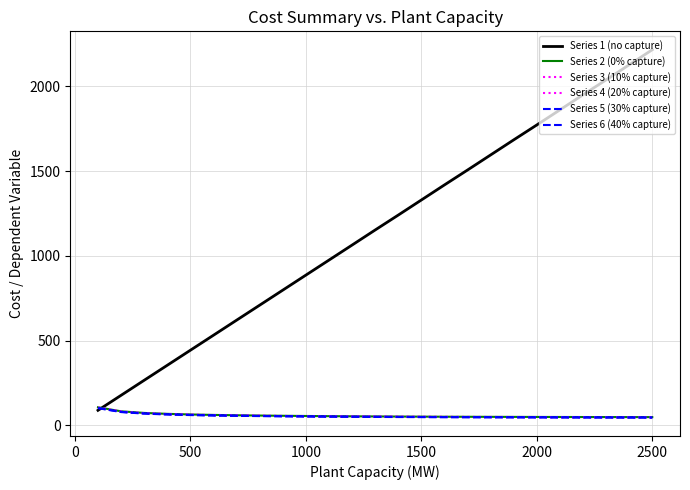

Does the chart display data point markers on the line(s)?

No